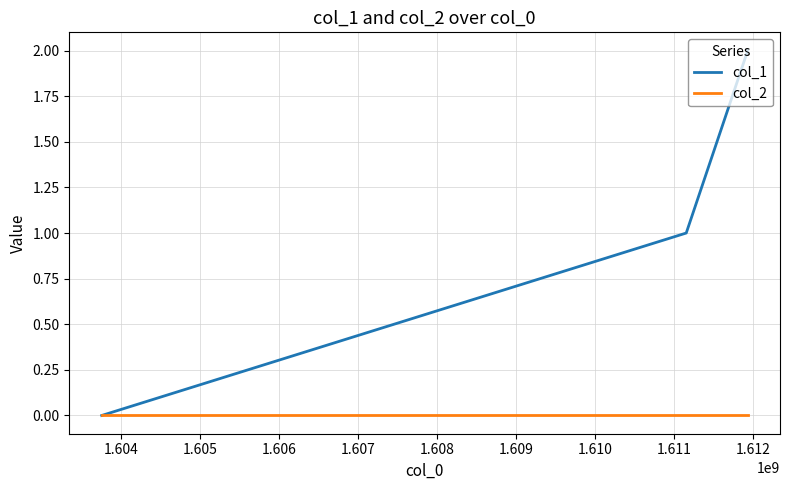

How many values in the col_1 series are below 1?

1